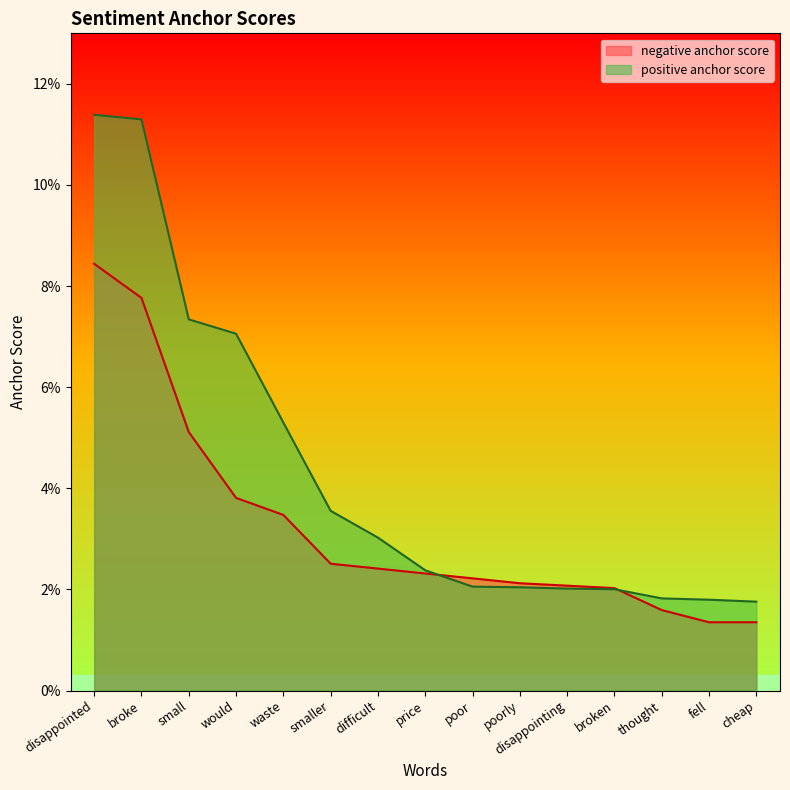

What position from the left is disappointing?

11